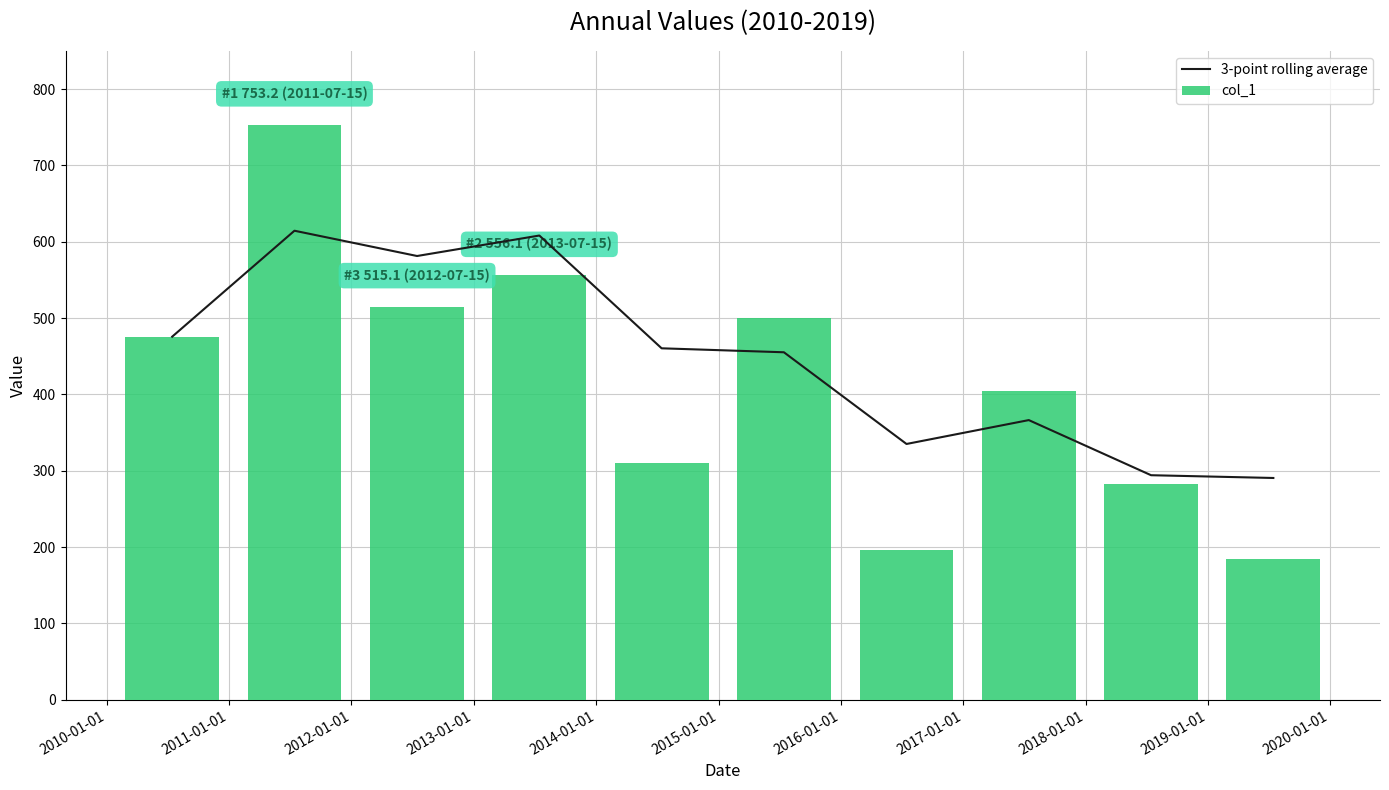

What is the highest value of the col_1 series?

753.2